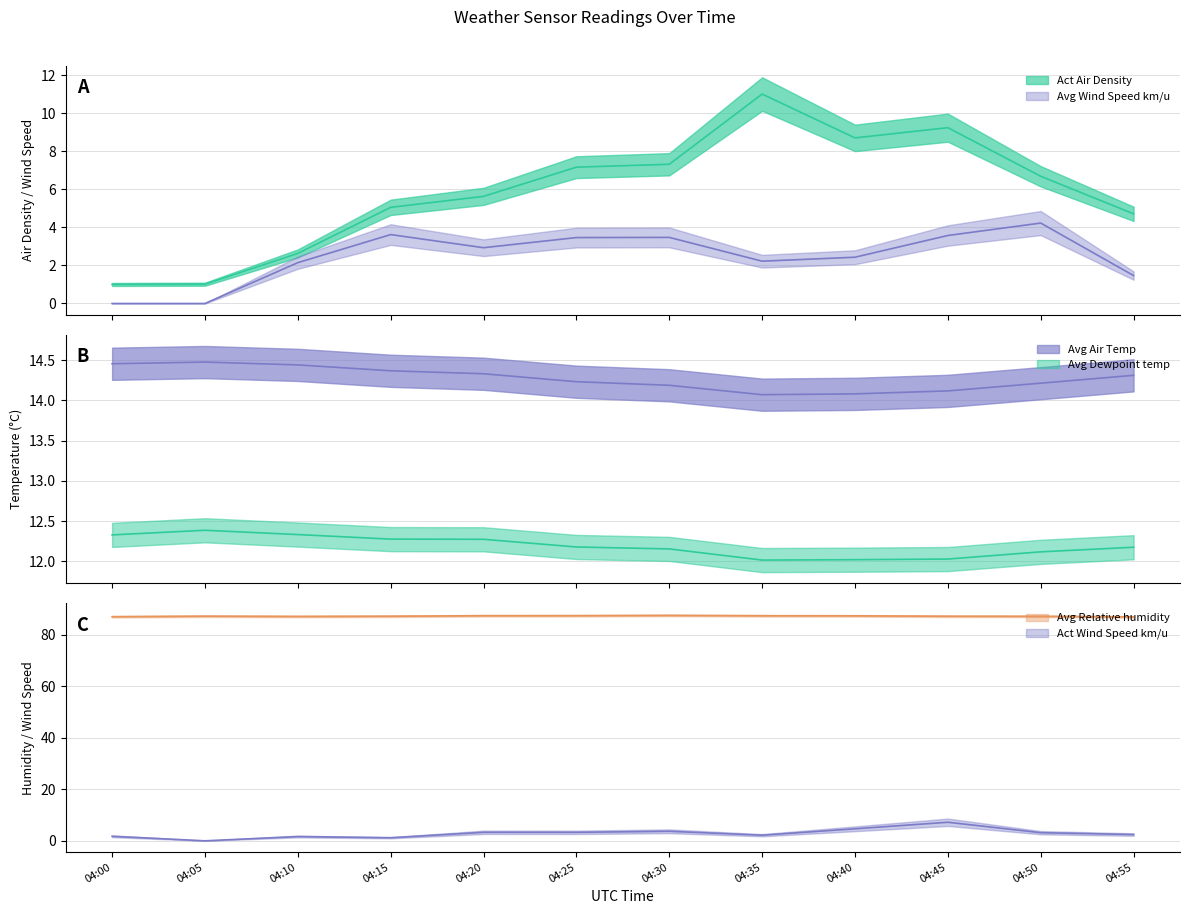

Is it true that Avg Relative humidity equals 40.3 at 04:55?

False